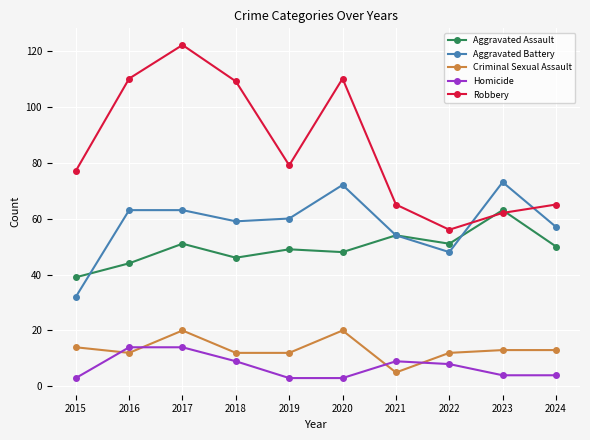

Which series has the largest total across all categories?

Robbery